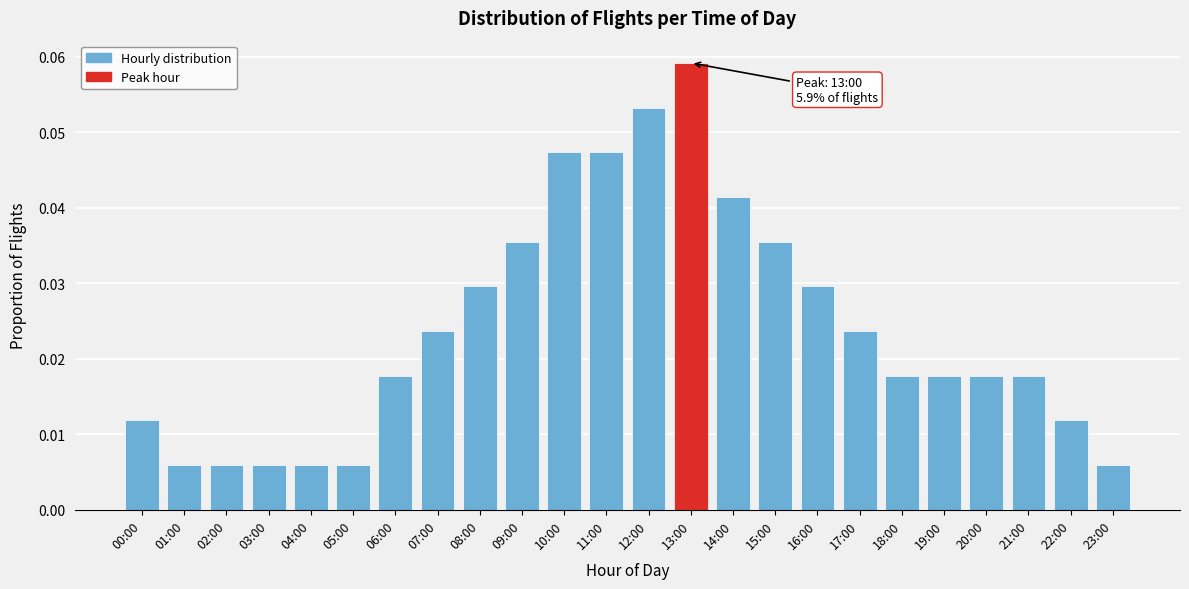

Which category has the highest value across all series?

13:00